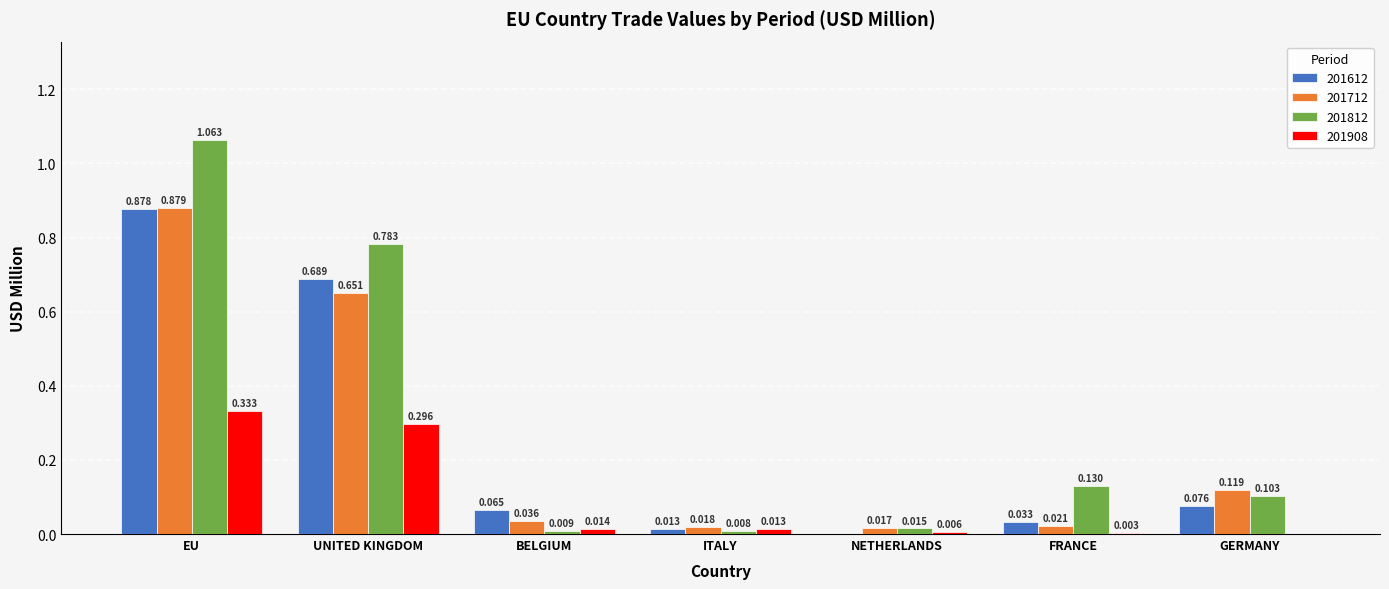

Are the bars grouped side by side (vs. stacked)?

Yes